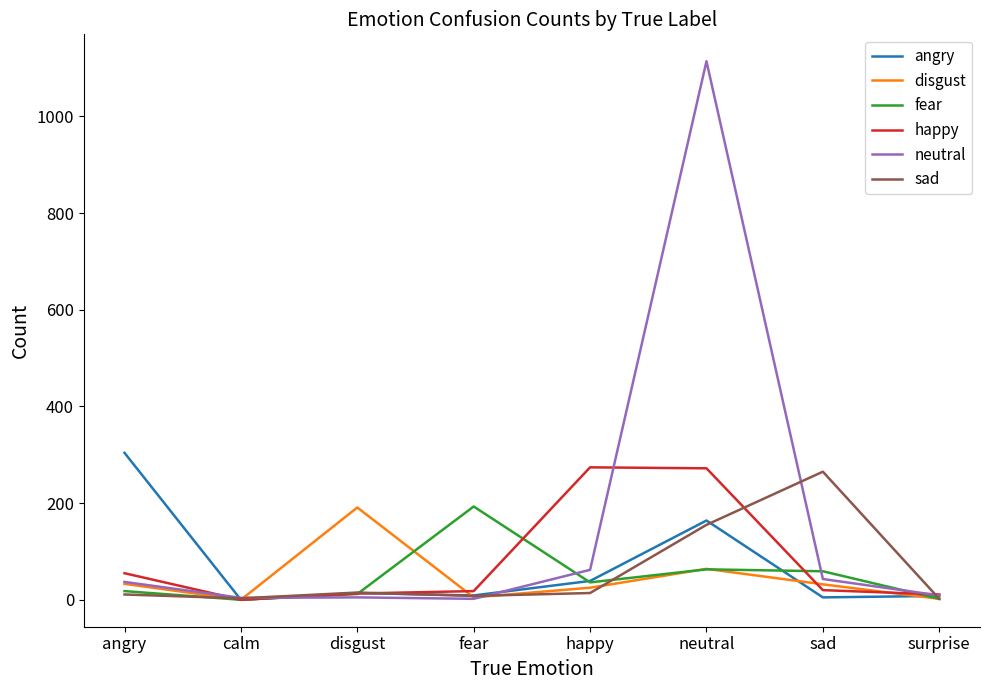

The value of disgust at angry is 33. True or false?

True